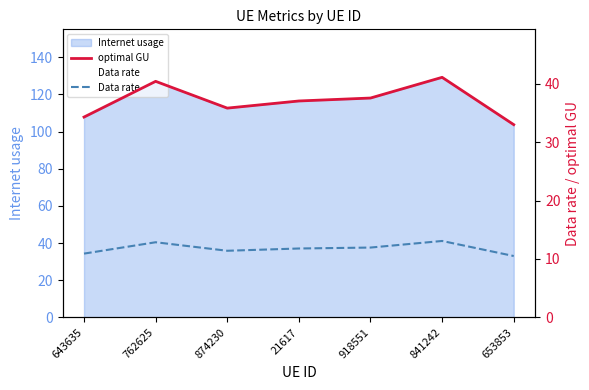

What is the value of the Data rate point at the 7th from the left?

10.5